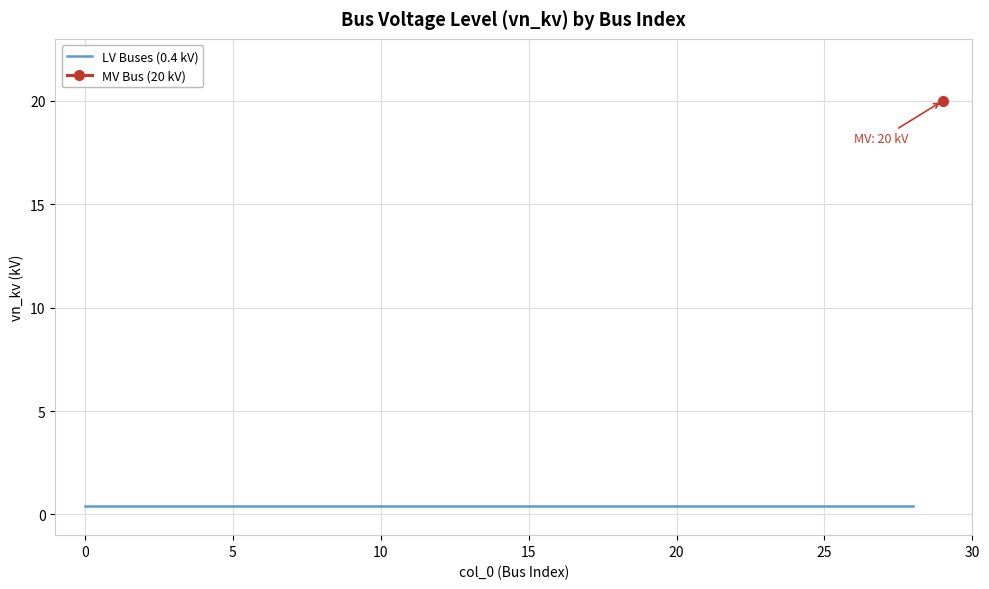

Is this an area chart (filled region under the line)?

No